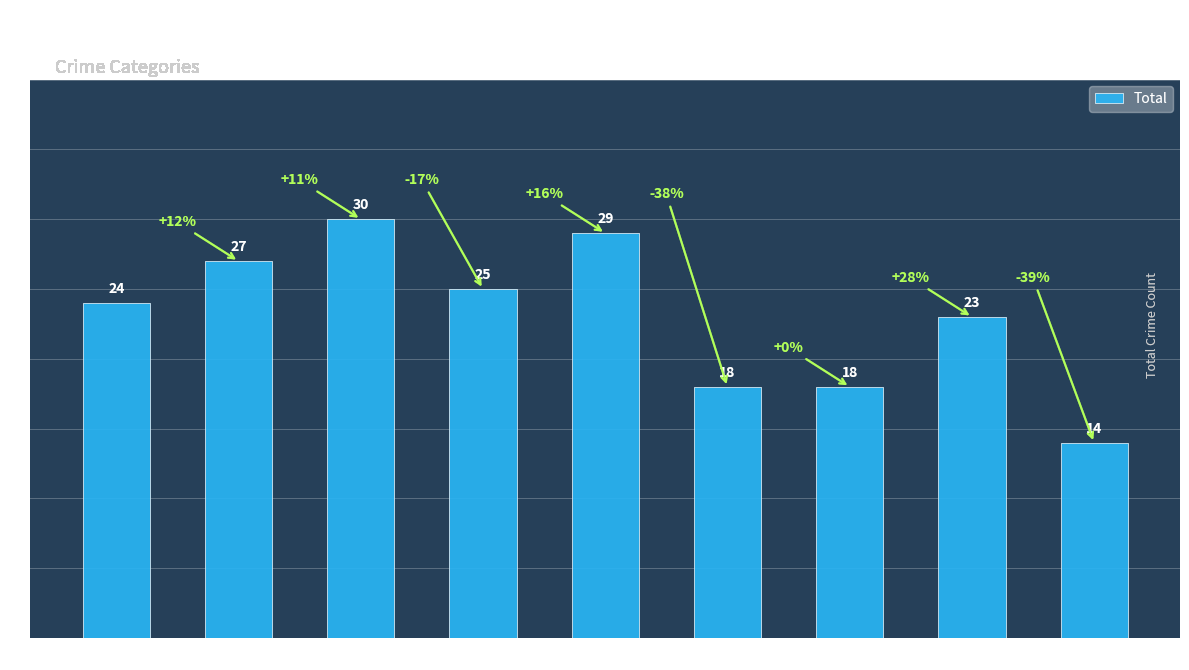

Reading left to right, extract all data points from this chart.

24	27	30	25	29	18	18	23	14